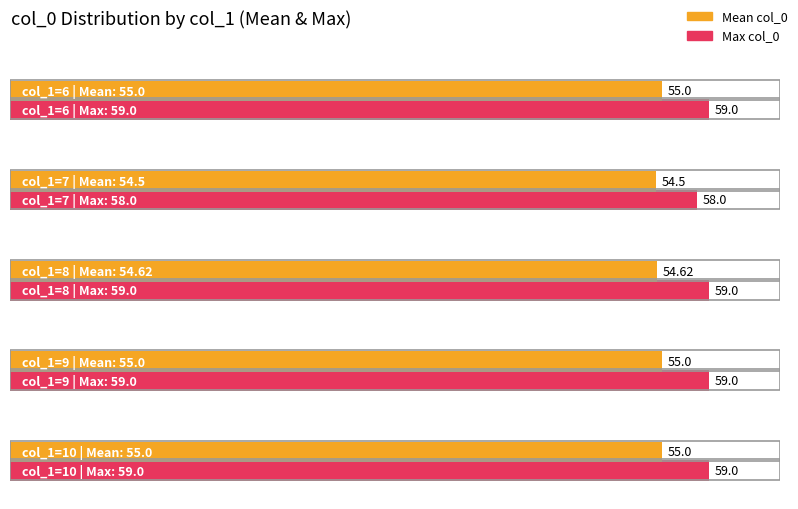

Is the value of col_0_mean at 8 greater than the value of col_0_max at 9?

No